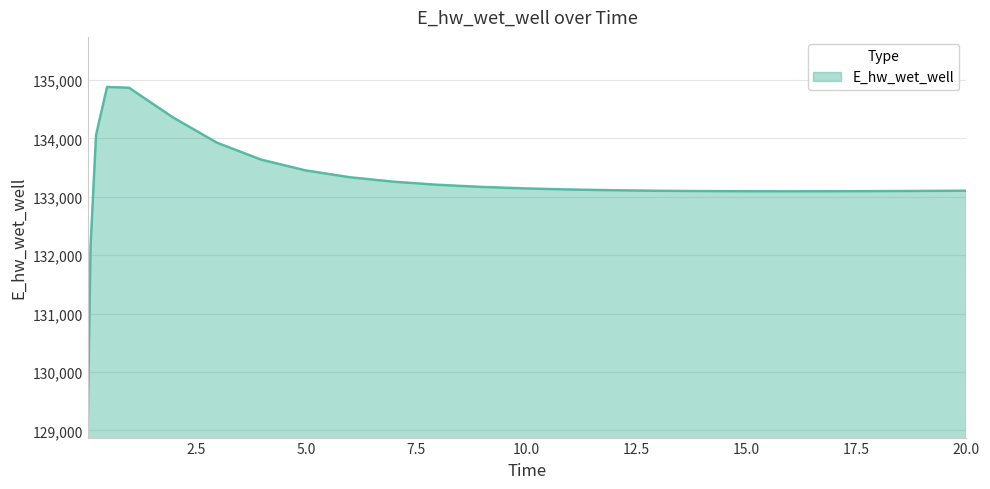

What is the maximum value shown in the chart?

134879.1